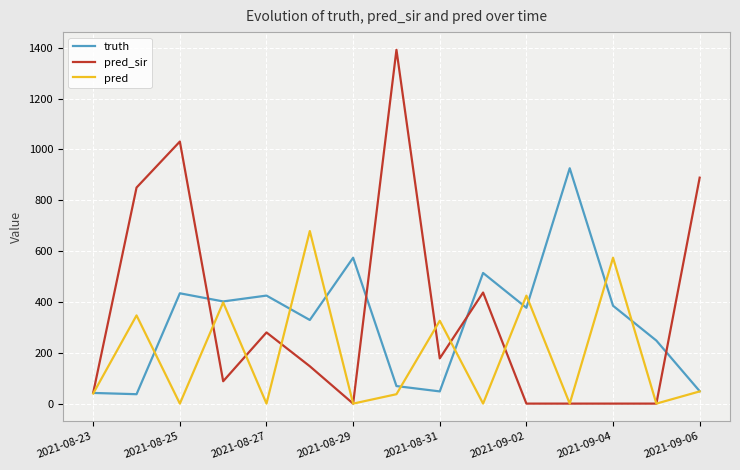

List the series in order of their peak value, lowest first.

pred, truth, pred_sir